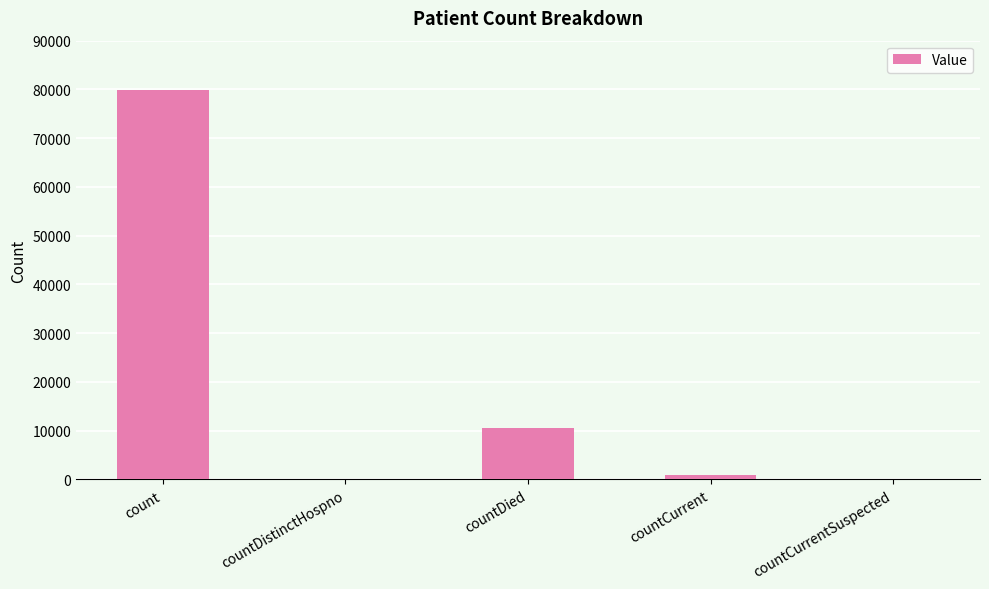

The chart shows a value of 122851 at count. True or false?

False